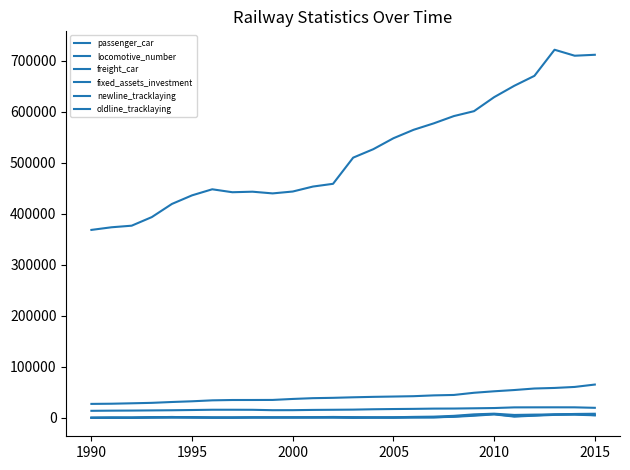

True or false: passenger_car and freight_car intersect in this chart.

False